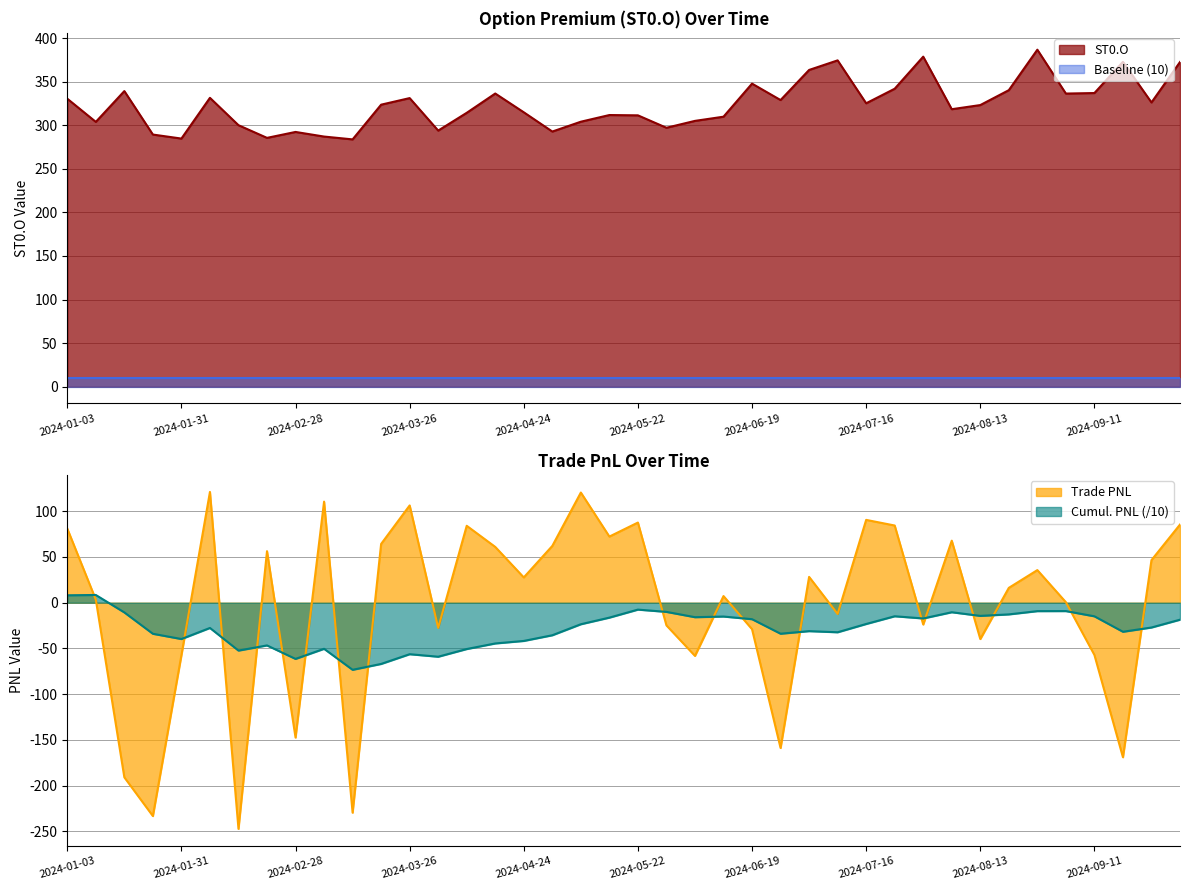

True or false: ST0.O and Total PNL intersect in this chart.

False